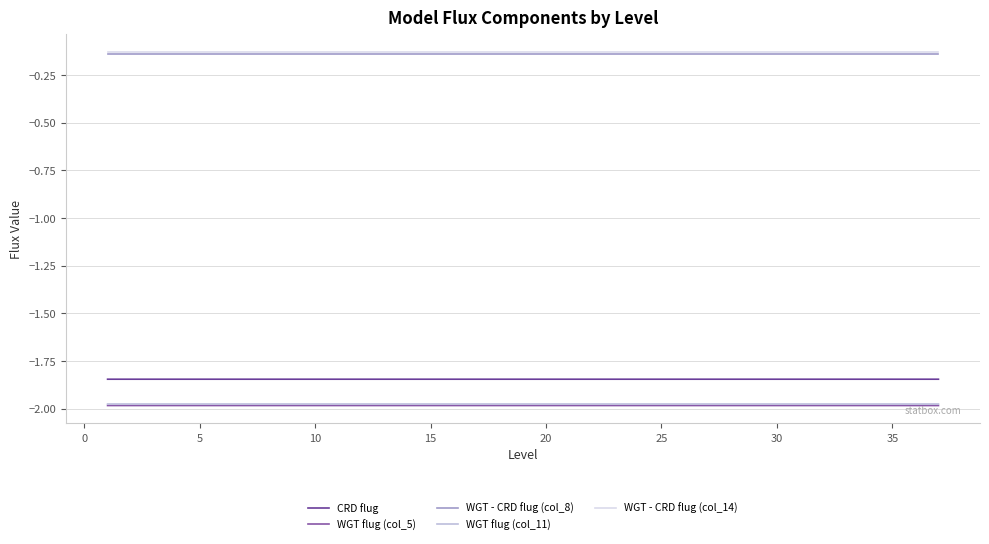

True or false: WGT flug (col_11) and CRD flug intersect in this chart.

False